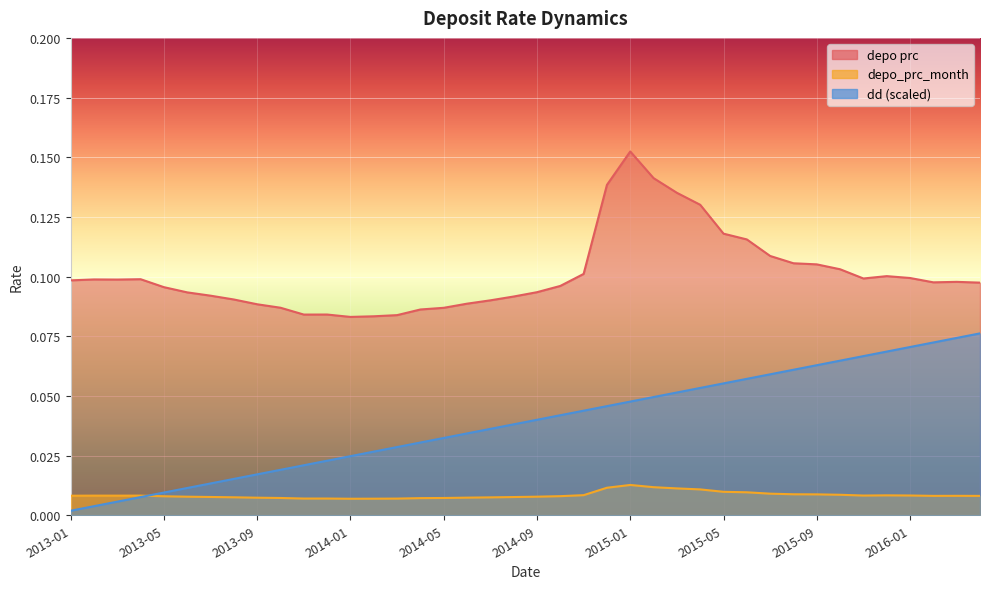

True or false: depo_prc_month has a value of 0.0 at 2013-11.

False